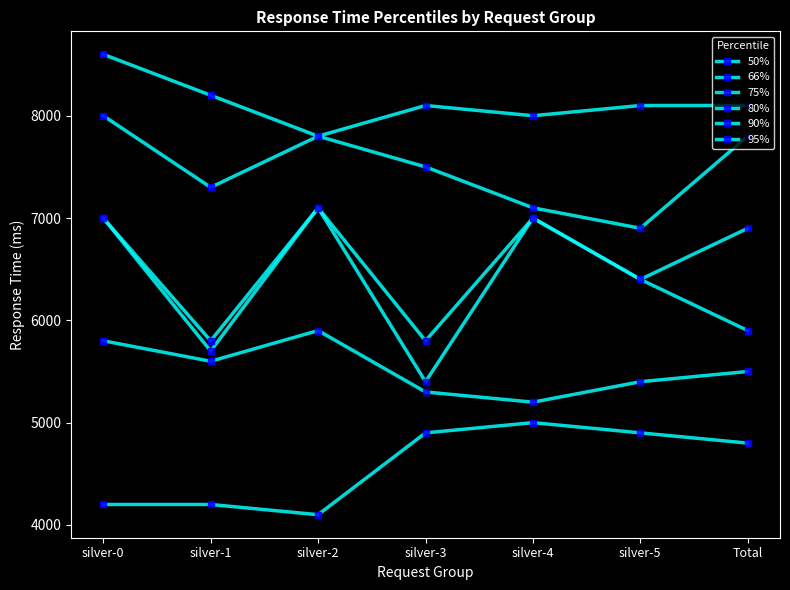

Is the value of 50% at silver-3 greater than the value of 90% at silver-2?

No